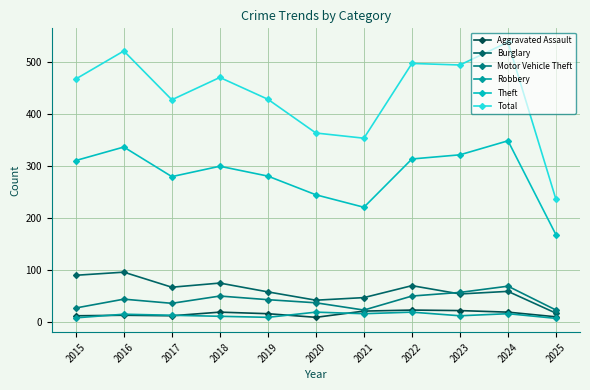

What value does the Theft series have at 2024, to the nearest 50?

350